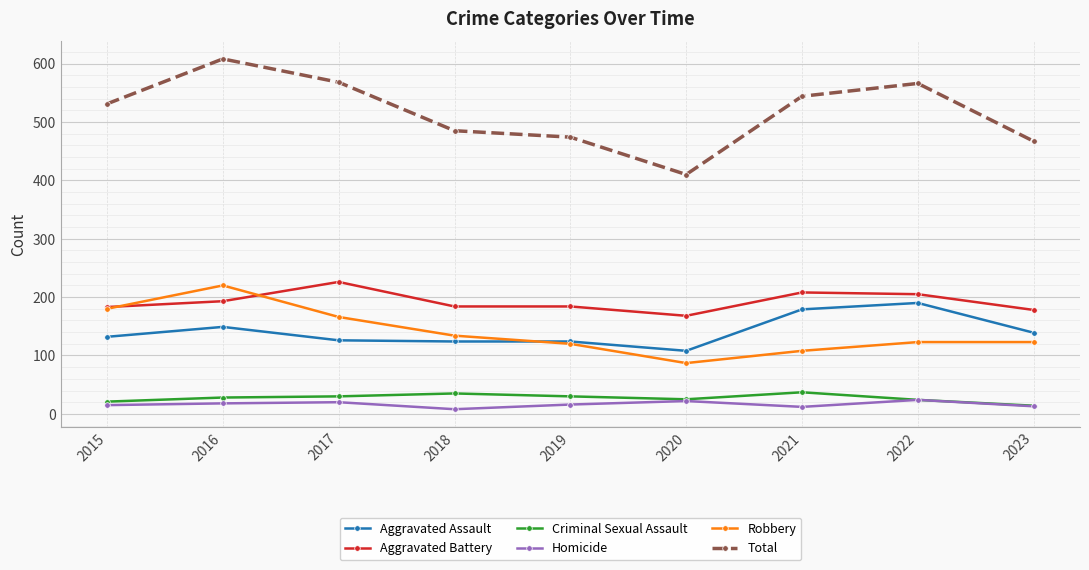

True or false: Homicide and Robbery intersect in this chart.

False